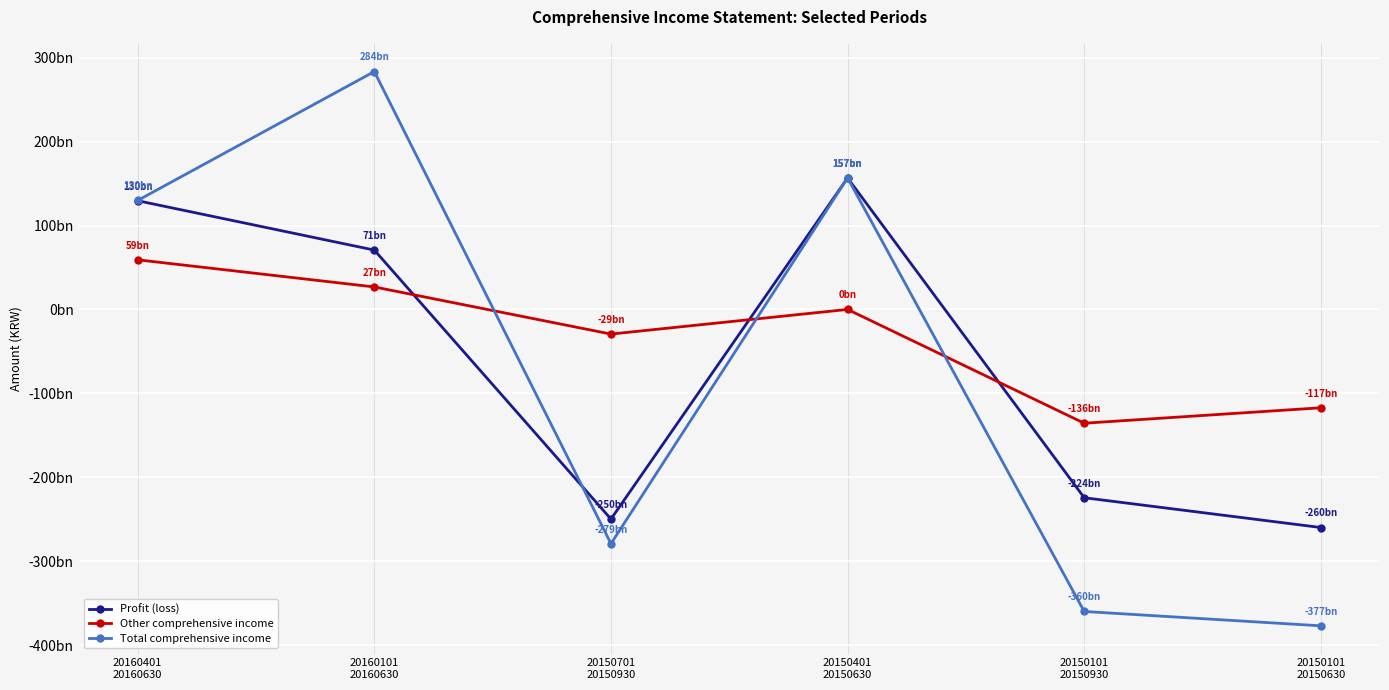

What is the spread (max minus min) of values at 20150101
20150630?

259907933000